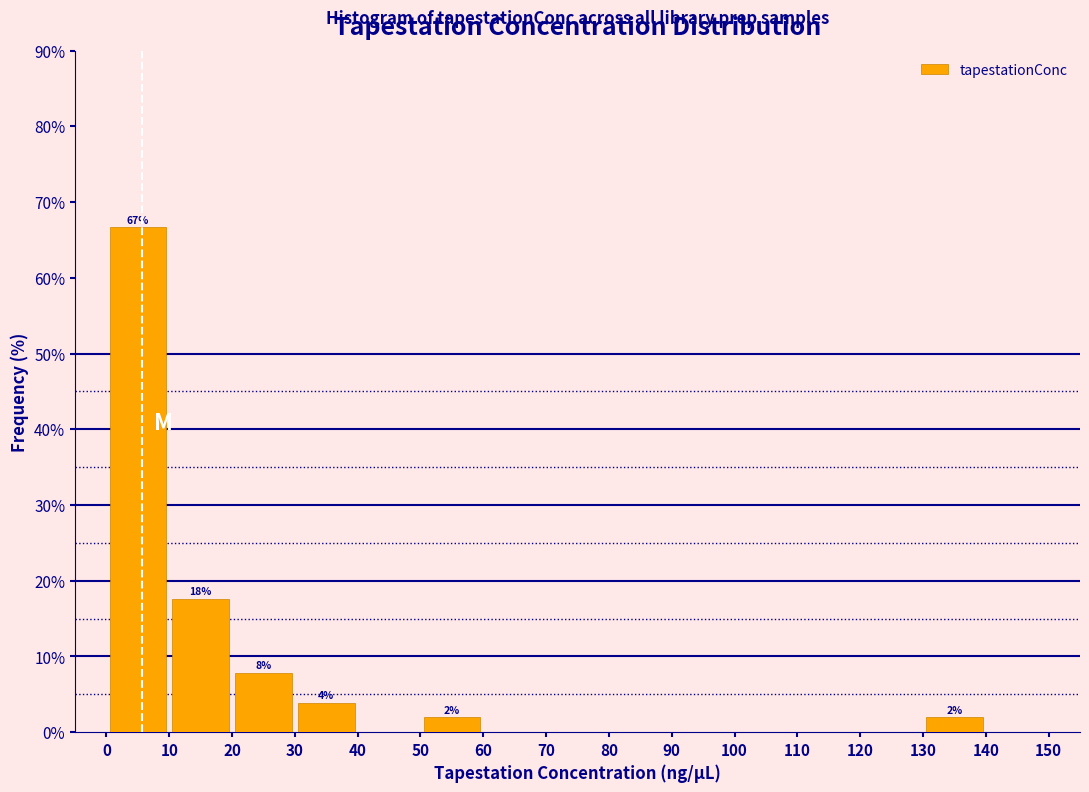

Over which range of the x-axis is the bar tallest?

0 to 10